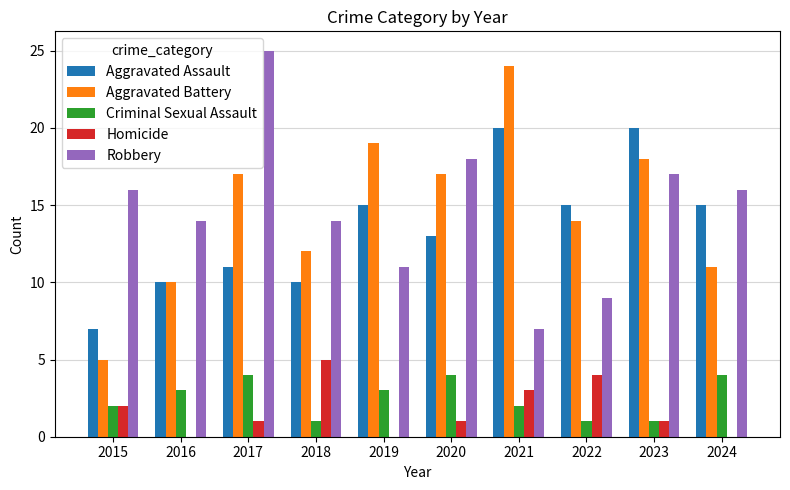

What are all the series names shown in the legend?

Aggravated Assault, Aggravated Battery, Criminal Sexual Assault, Homicide, Robbery